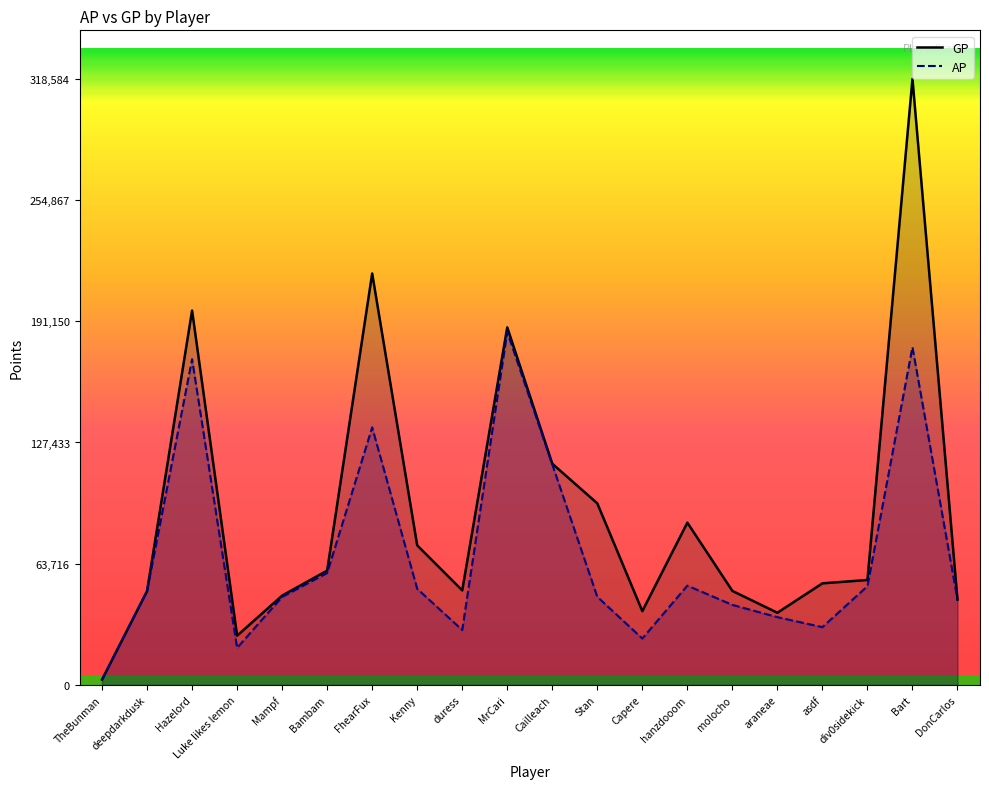

Reading left to right, what are all the values shown in this chart?

GP: 2816	49363	196785	25888	46948	60101	216267	73349	49701	187937	116287	95436	38775	85299	49419	37947	53405	55162	318584	44830
AP: 2816	49363	171208	19482	46248	58827	135366	50539	28853	185477	115932	46309	24396	52190	42074	35616	30375	51899	177549	44830